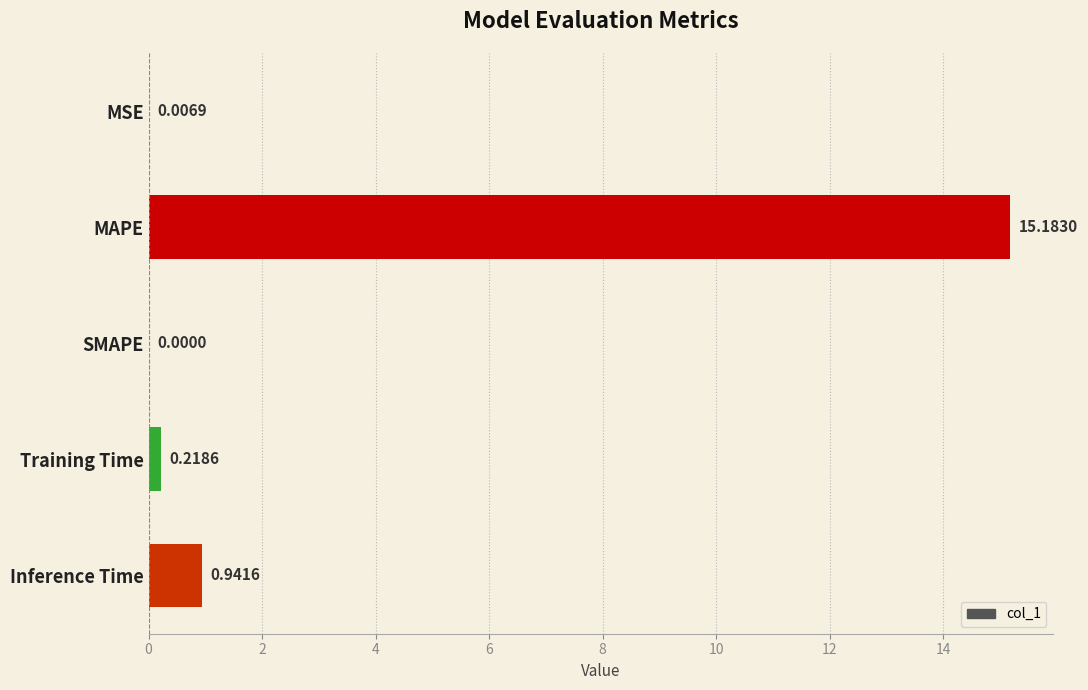

Which label corresponds to the largest value in the chart?

MAPE